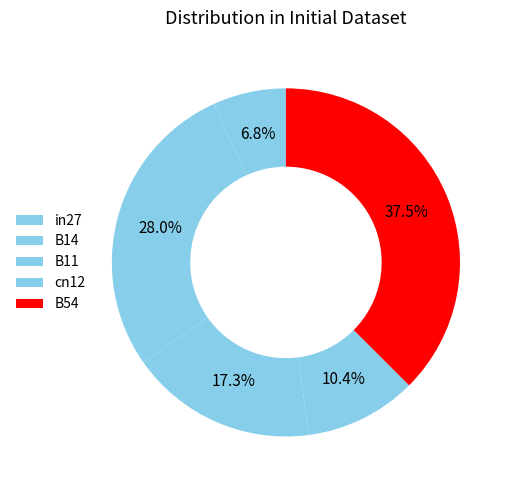

Combined, do in27 and B14 account for over 50%?

No